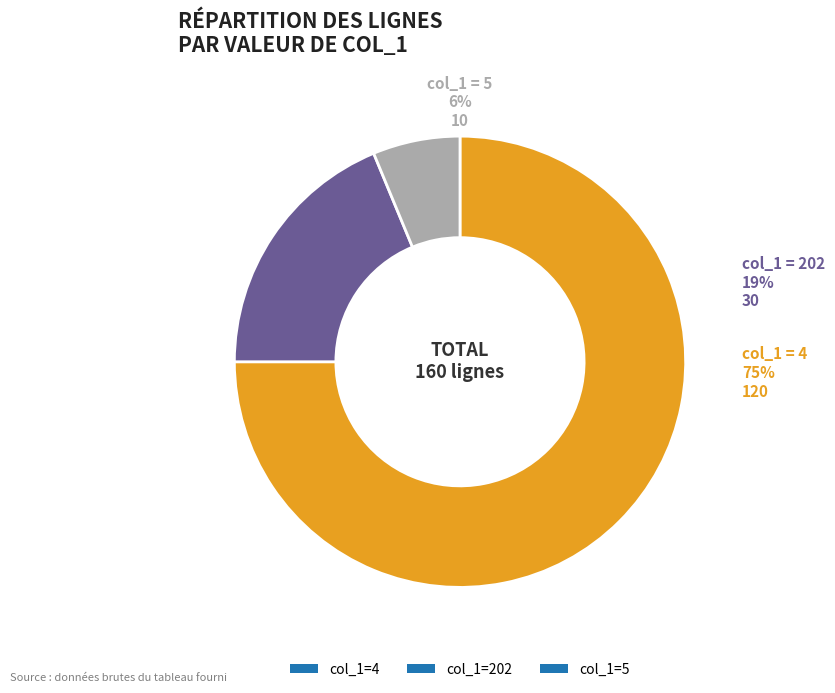

Is there any slice that represents more than half of the pie?

Yes